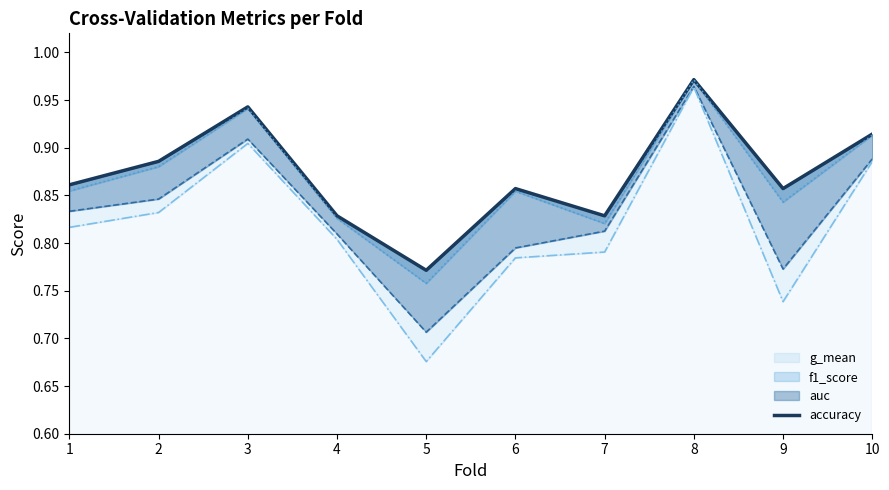

List the labels in order of value, largest first.

8, 3, 10, 2, 1, 6, 9, 4, 7, 5